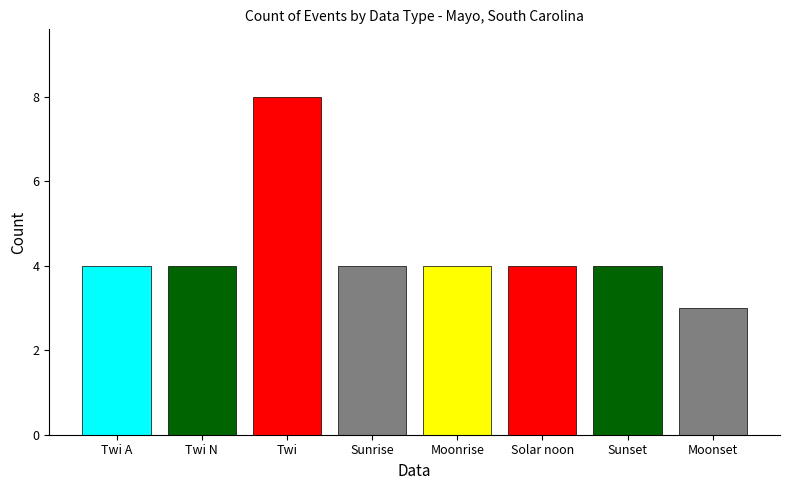

Which category has the highest value across all series?

Twi